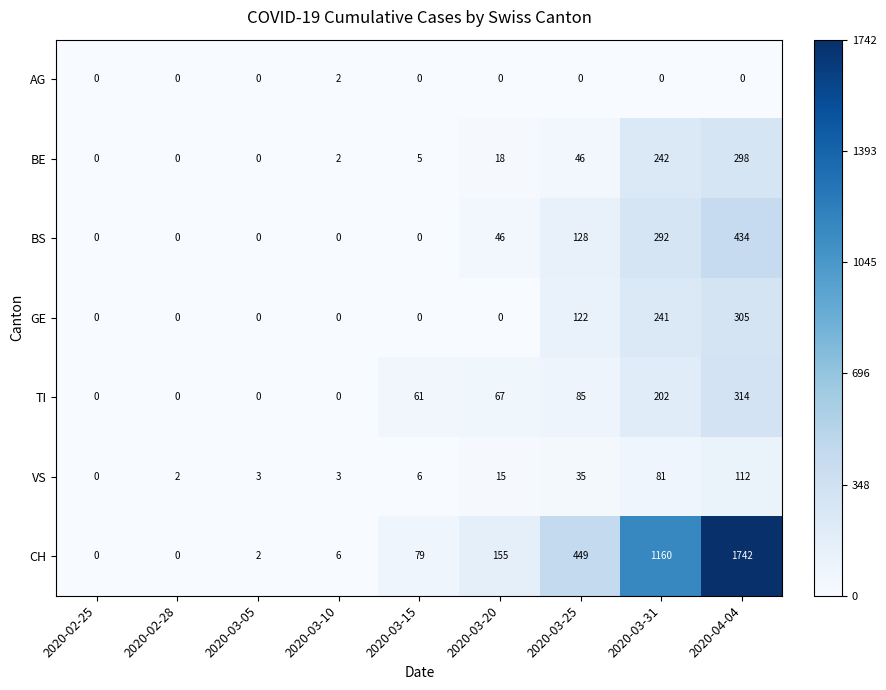

Which series has the largest total across all categories?

CH